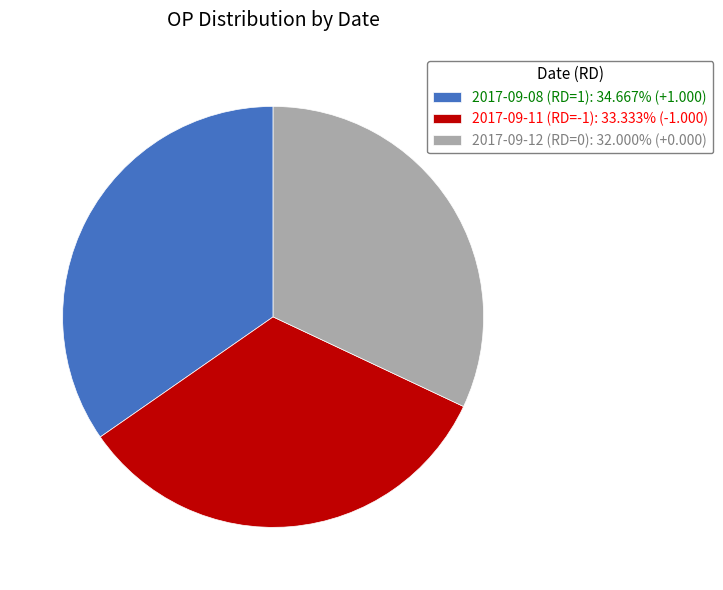

Is there a majority slice in this chart?

No